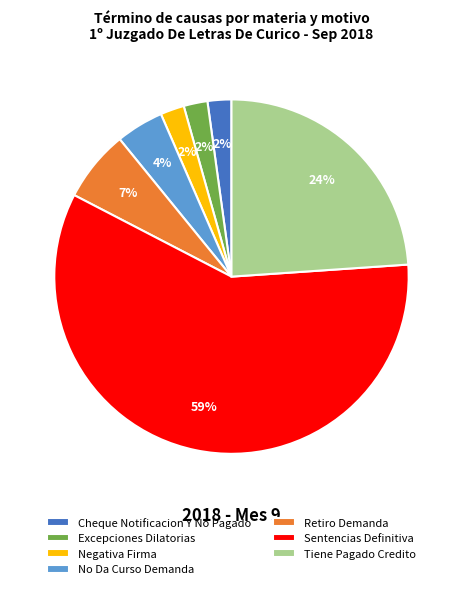

To the nearest percent, what portion does Excepciones Dilatorias represent?

2%